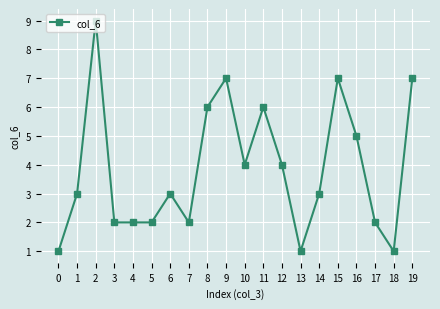

What is the value of the 16th point from the left?

7